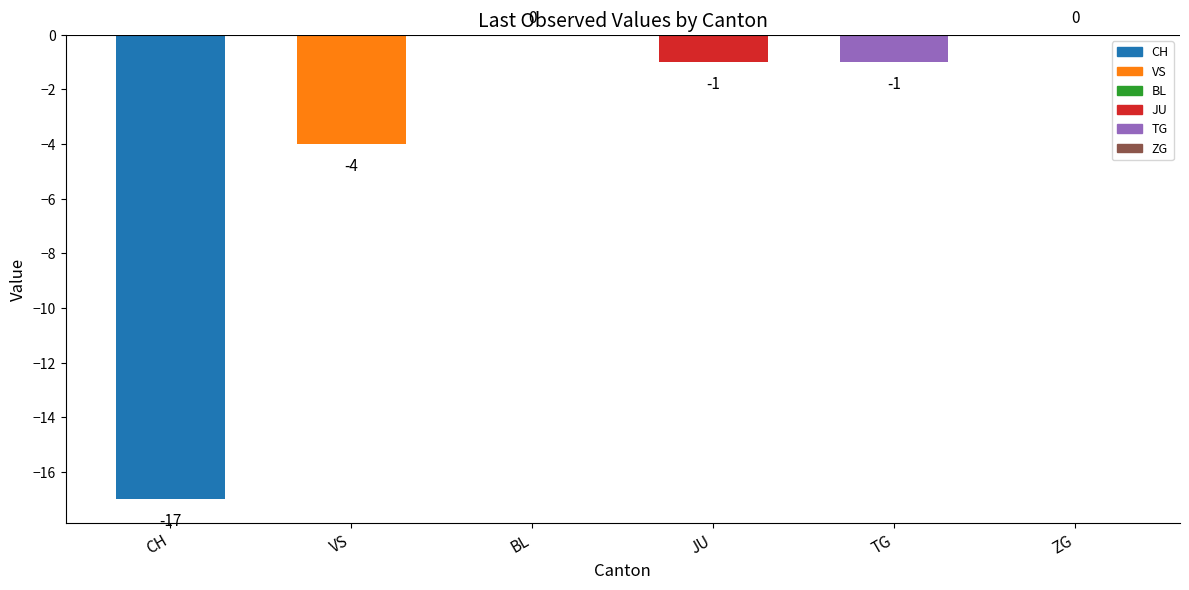

What value does the data have at CH?

-17